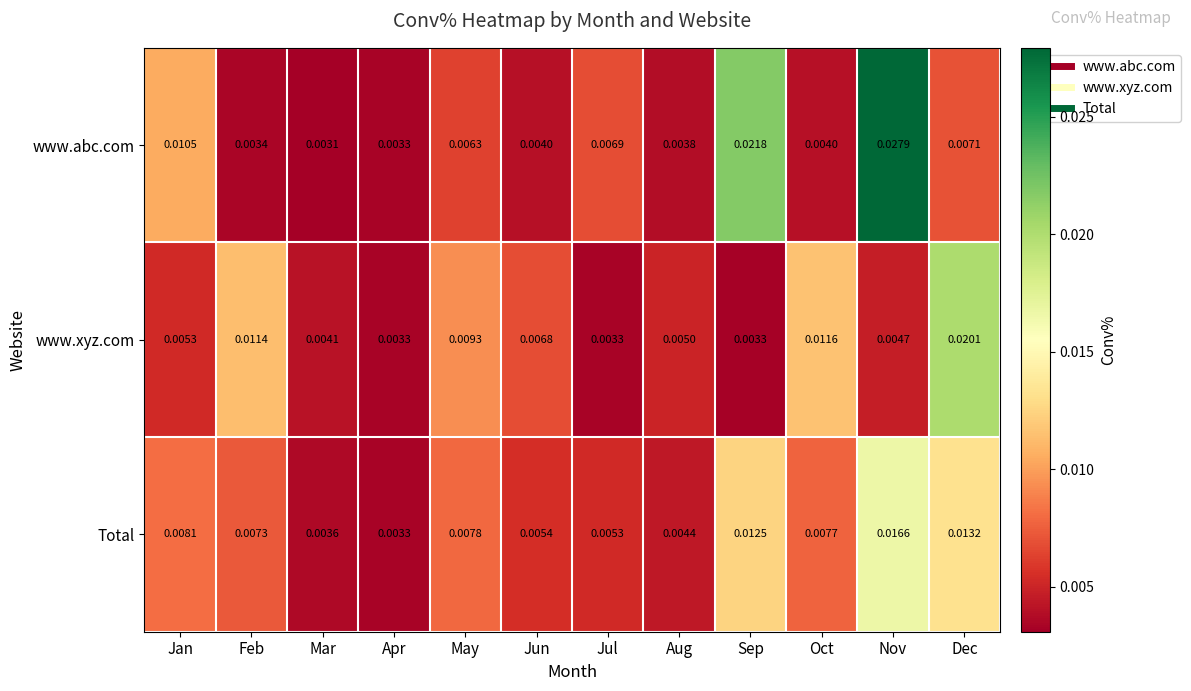

At which label does Total reach its minimum?

Apr